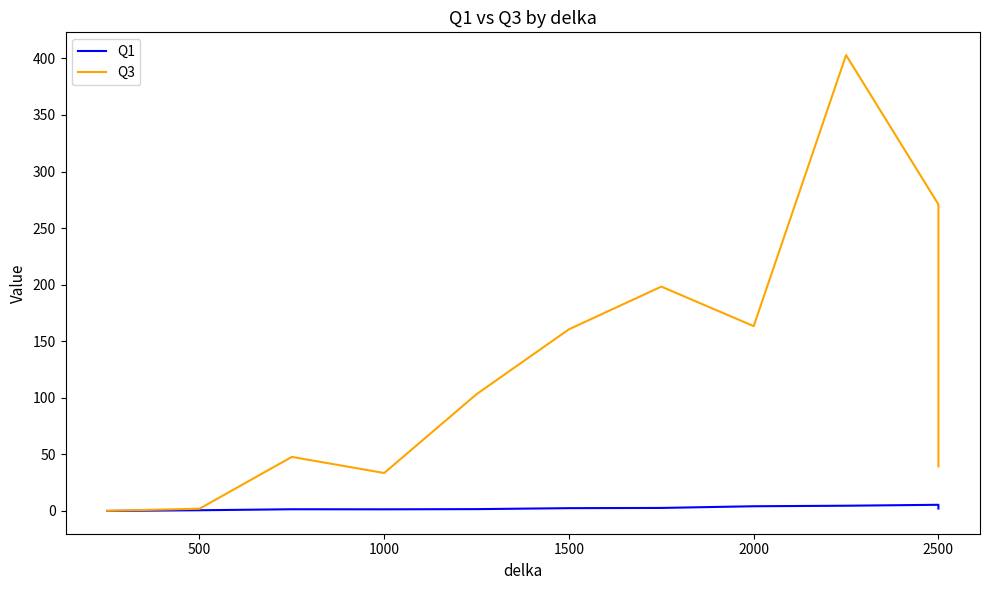

How many values in the Q3 series exceed 103?

6